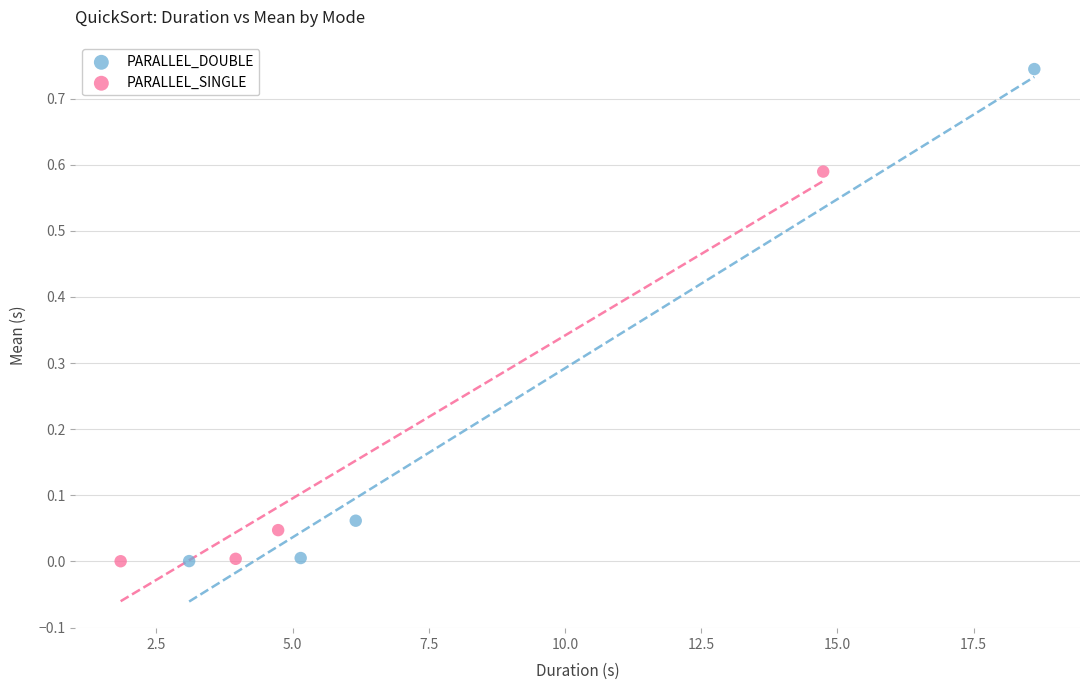

Which series reaches the maximum Y coordinate?

PARALLEL_DOUBLE